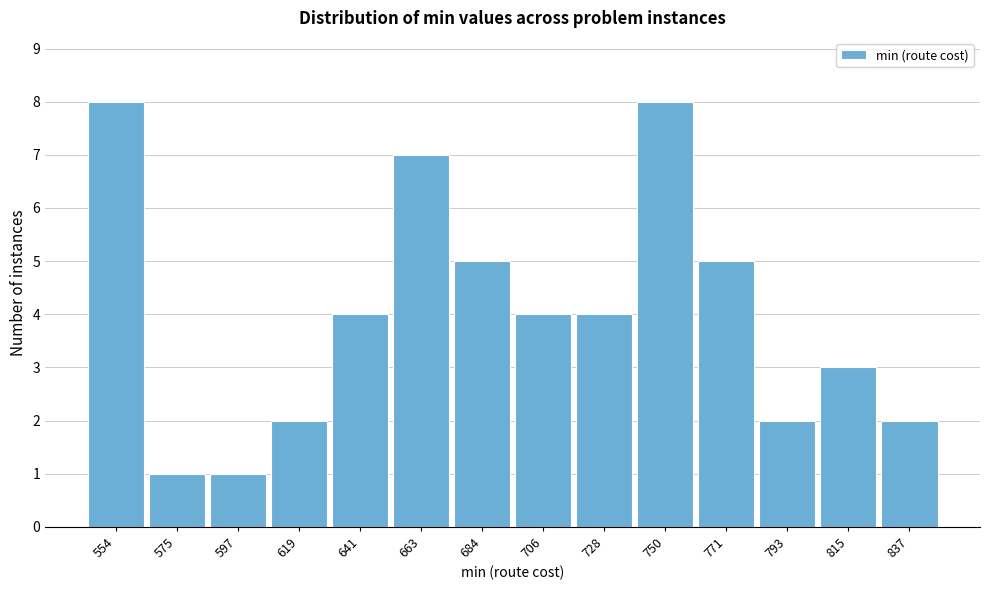

Reading left to right, list every bar in this chart as the range it spans on the x-axis followed by its height. Neither the bar edges nor the heights are printed on the chart, so give them approximately, as read against the axes.

545 to 565: 8
565 to 585: 1
585 to 610: 1
610 to 630: 2
630 to 650: 4
650 to 675: 7
675 to 695: 5
695 to 715: 4
715 to 740: 4
740 to 760: 8
760 to 780: 5
780 to 805: 2
805 to 825: 3
825 to 850: 2